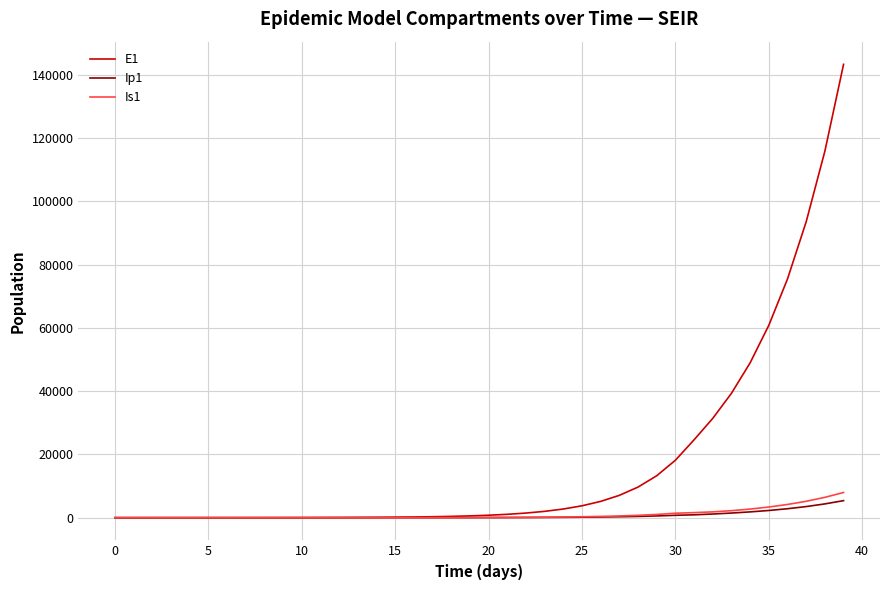

What is the maximum value shown in the chart?

143380.9